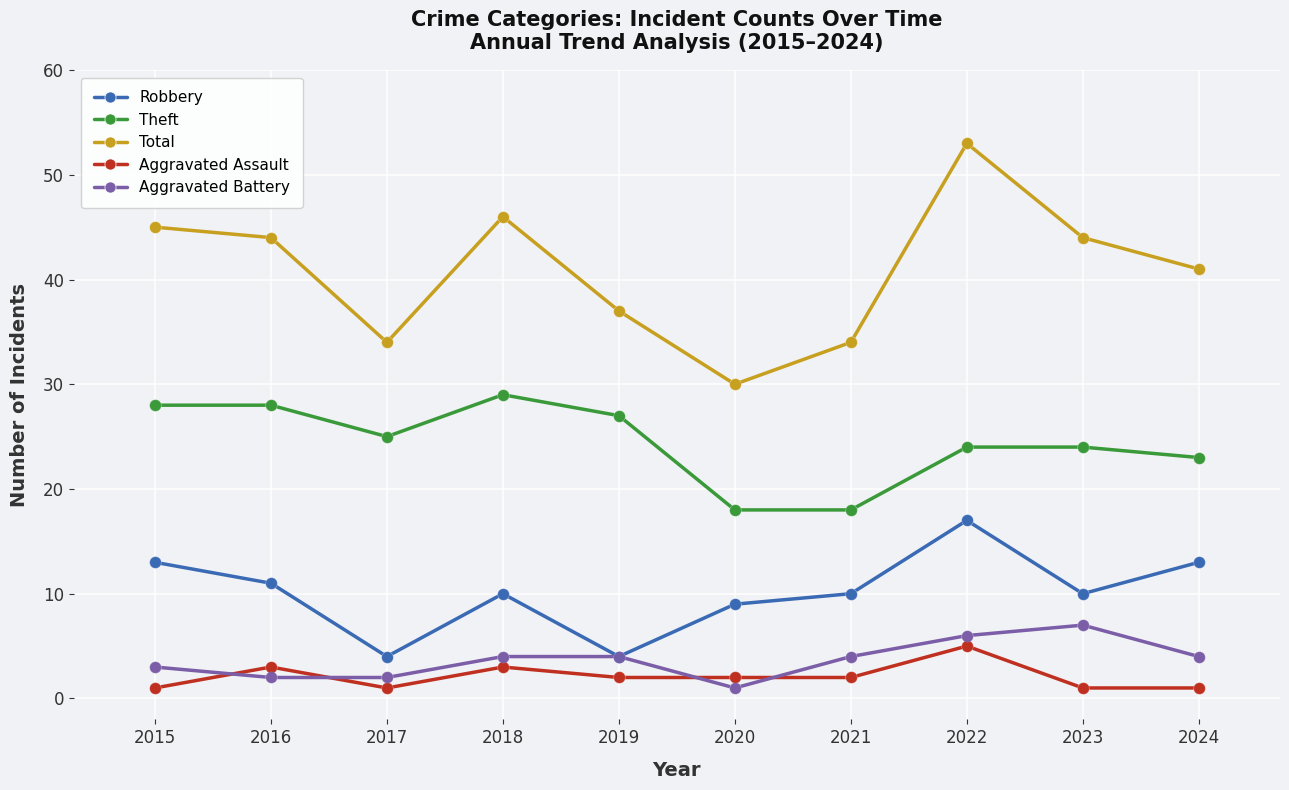

What is the difference between the highest and lowest values at 2016?

42